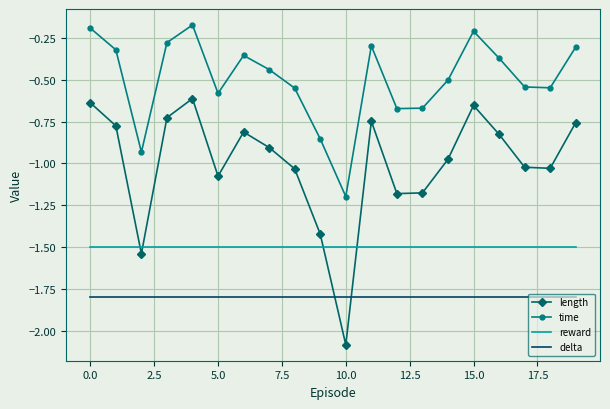

Rank the series by their average value, from highest to lowest.

time, length, reward, delta